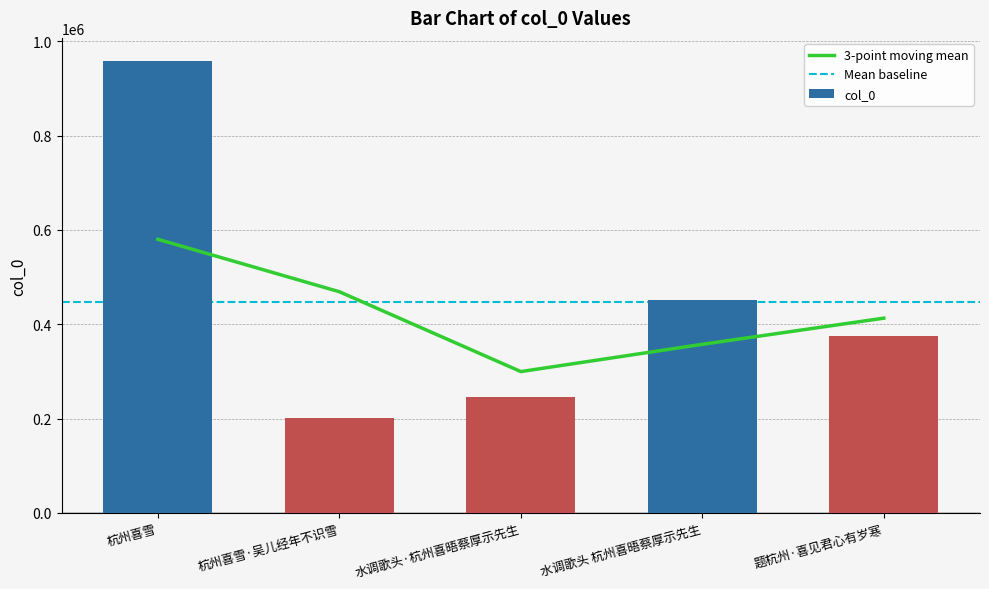

What is the average value?

446620